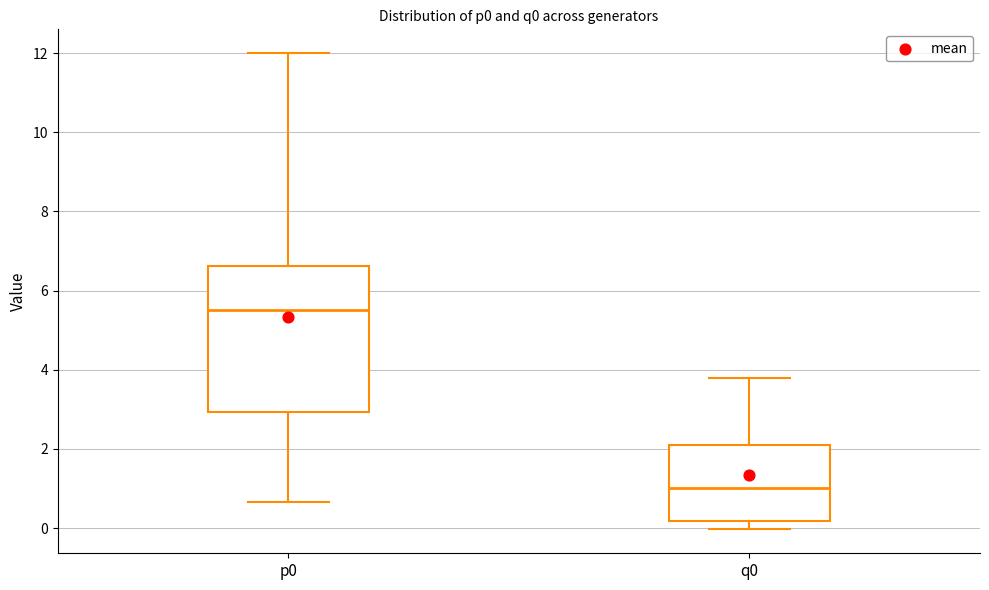

Comparing the boxes themselves (not the whiskers), which one is the tallest?

p0